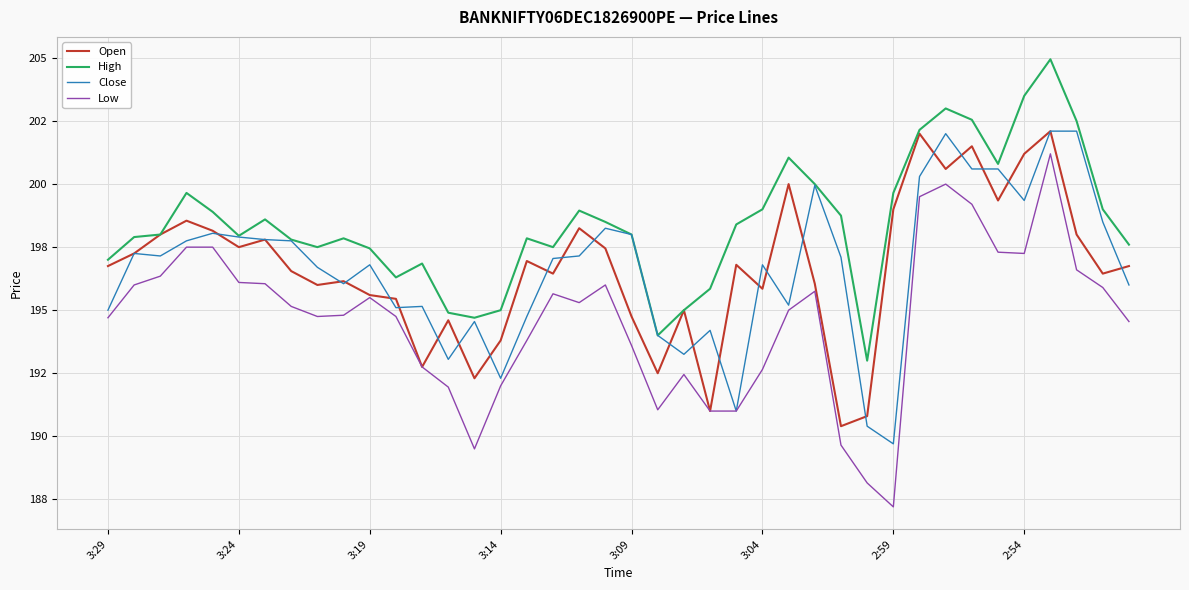

What are all the series names shown in the legend?

Open, High, Close, Low